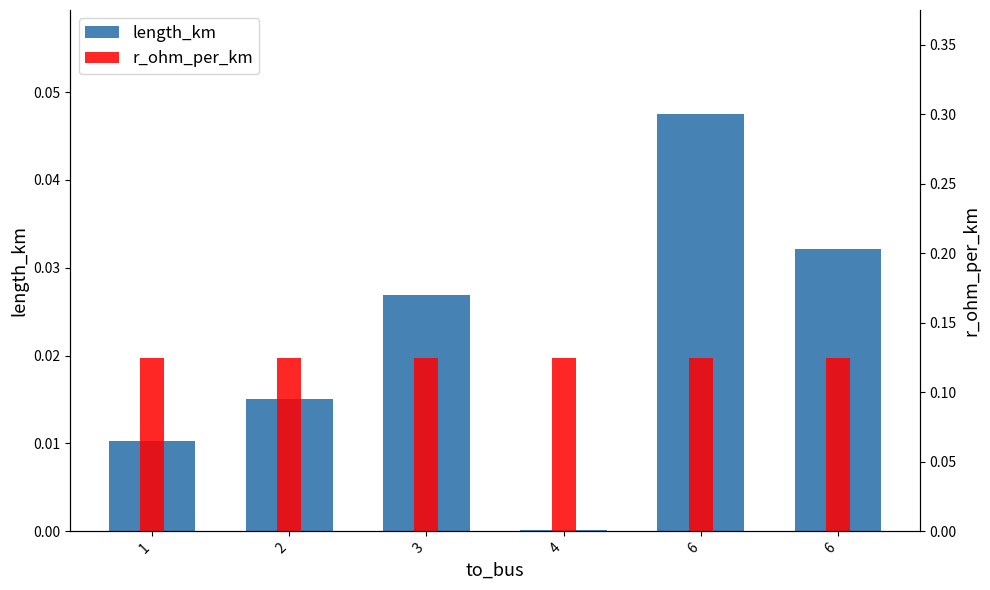

What is the total value across all series at 6?

0.2